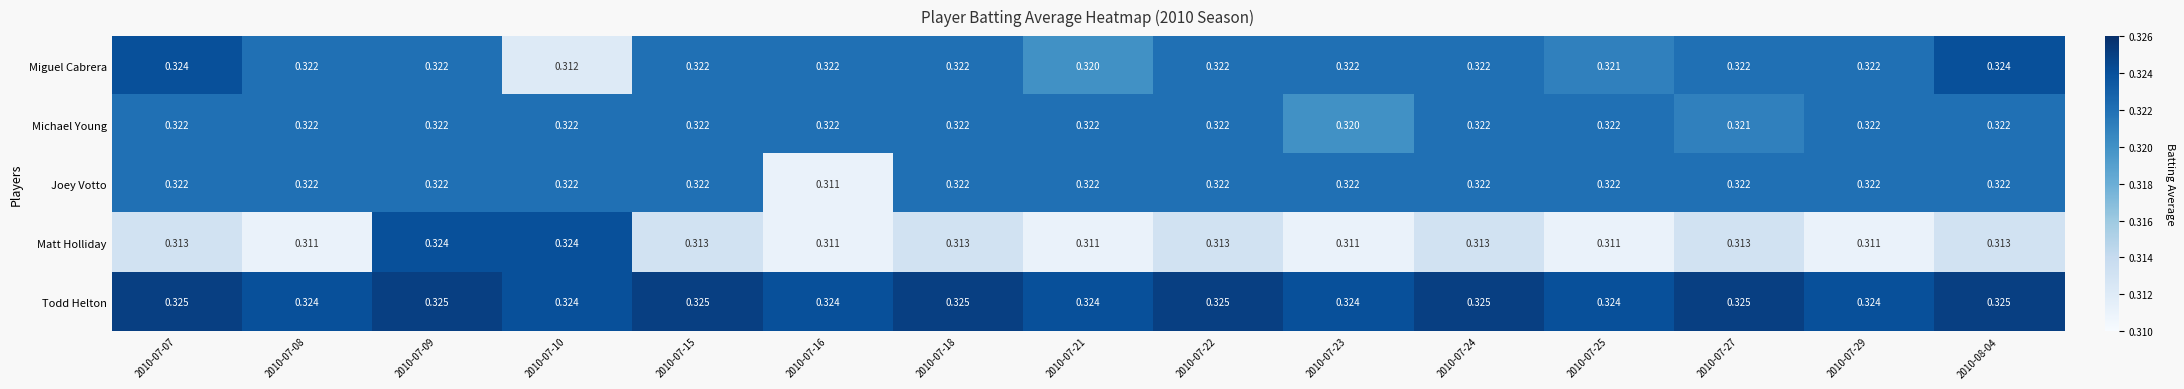

Is the value of Michael Young at 2010-07-10 greater than the value of Matt Holliday at 2010-07-15?

Yes